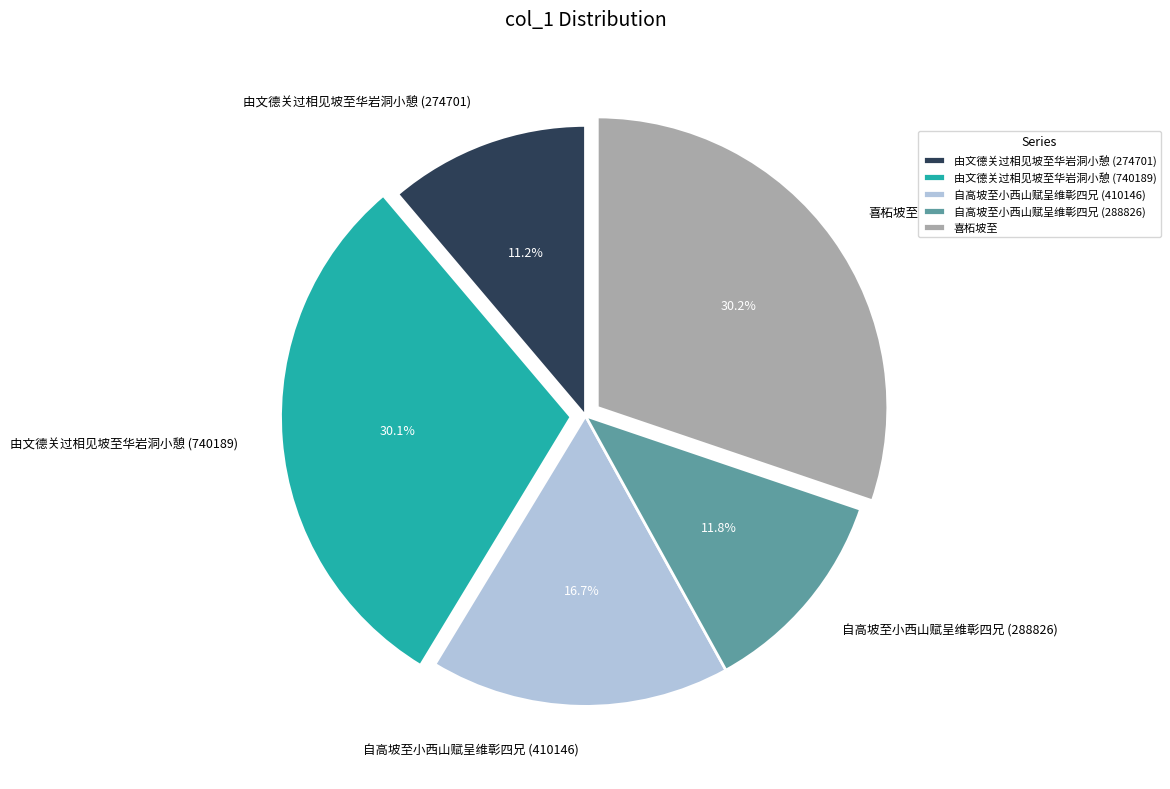

Which category has the smallest portion of the pie?

由文德关过相见坡至华岩洞小憩 (274701)